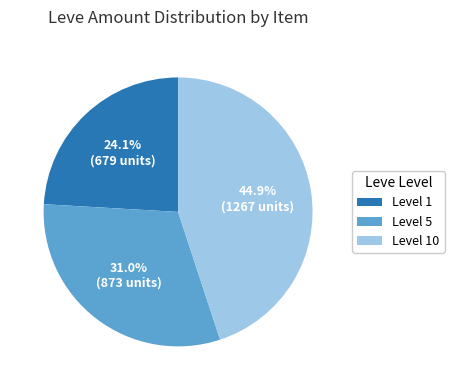

Is there a majority slice in this chart?

No